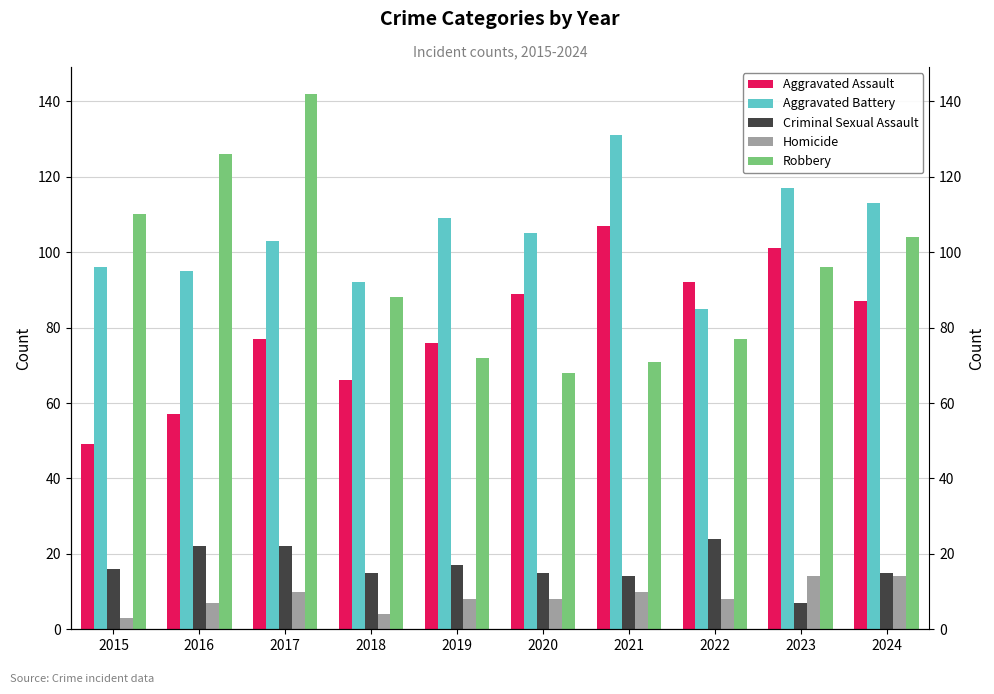

How many values in the Homicide series exceed 8?

4